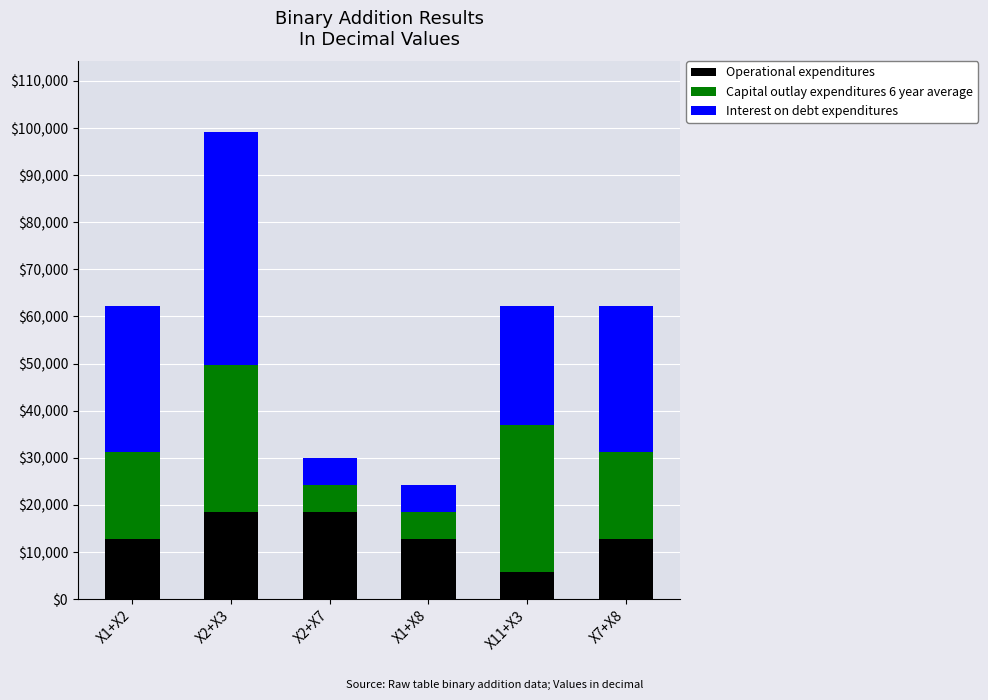

What is the average value of the Operational expenditures series?

13462